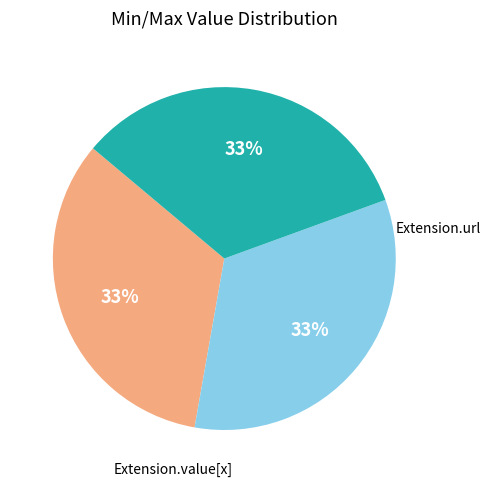

To the nearest percent, what is the average slice percentage?

33%